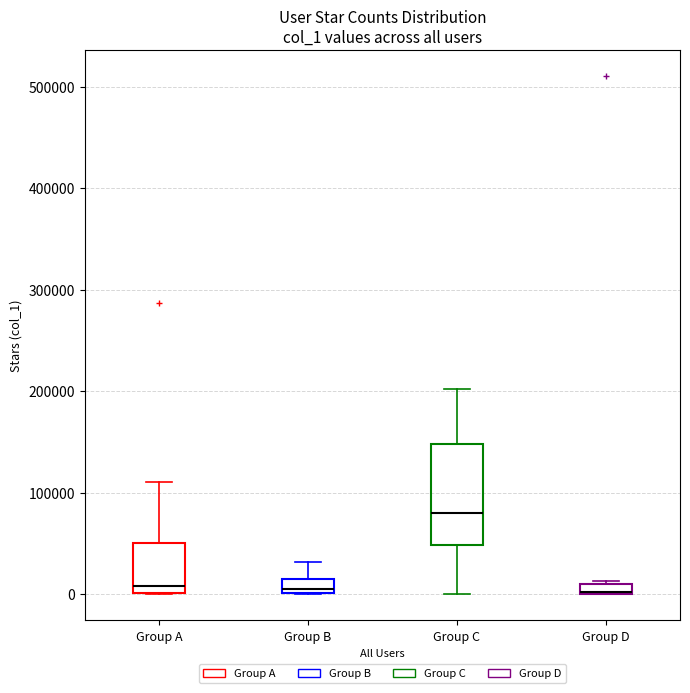

Where is the lower edge of the box for Group C on the y-axis? The values are not printed on the chart, so give them approximately, as read against the axis.

50000